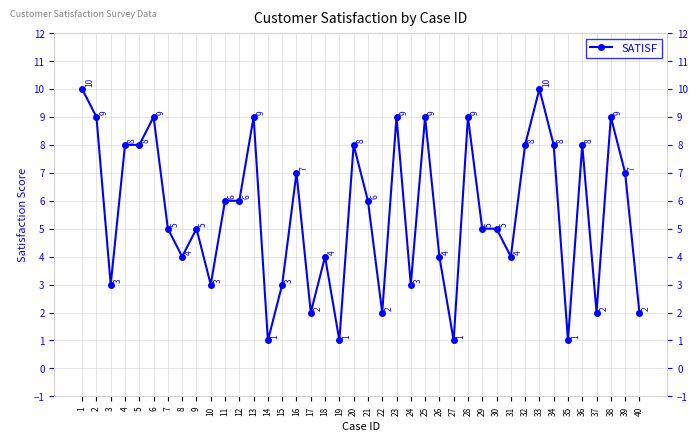

Approximately how many times larger is the value at 6 compared to 13?

1.0